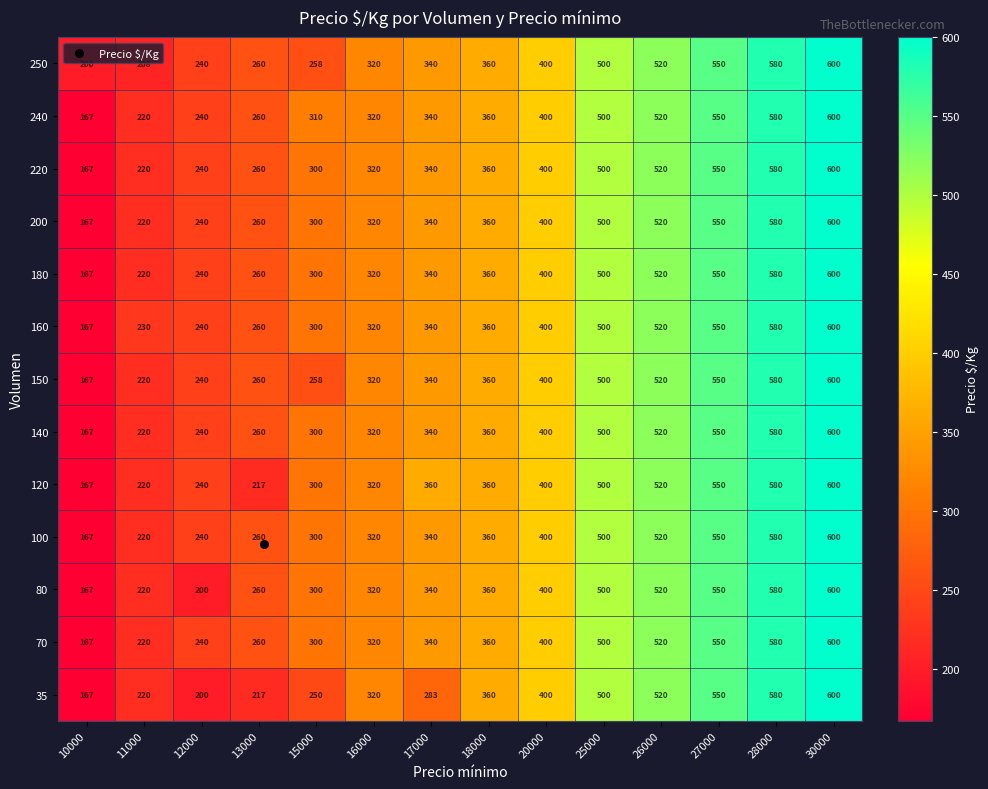

List the labels in order of 250 value, smallest first.

10000, 11000, 12000, 15000, 13000, 16000, 17000, 18000, 20000, 25000, 26000, 27000, 28000, 30000